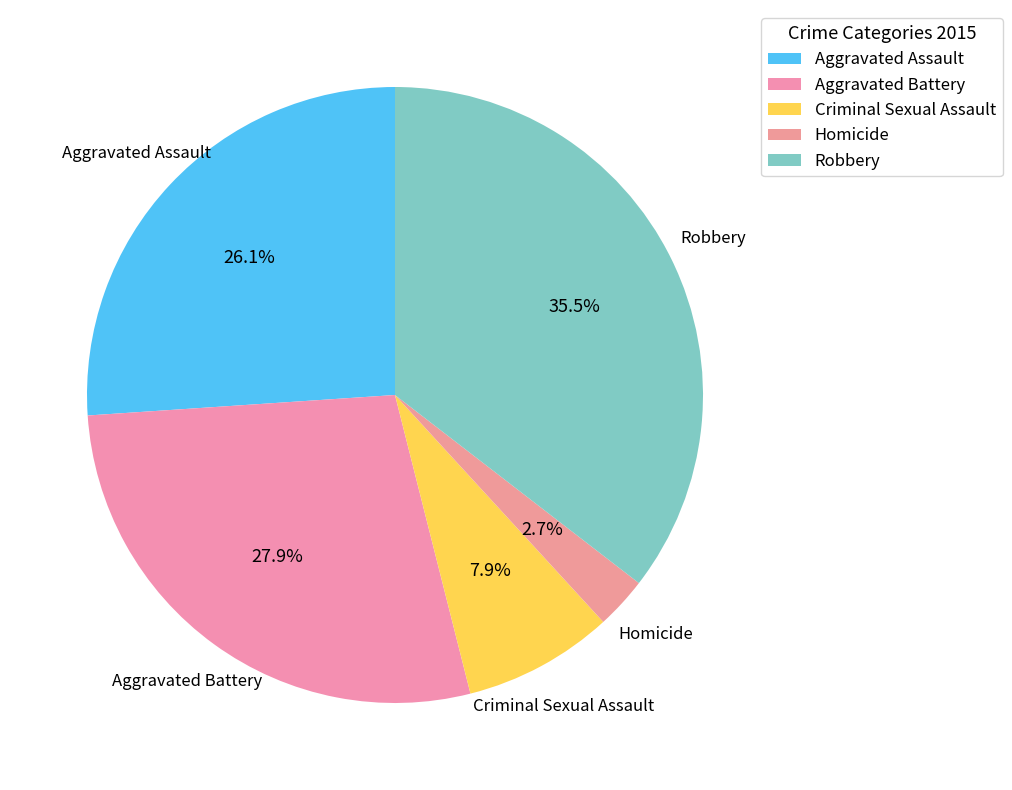

Is it true that Aggravated Assault is 14% of the pie?

False